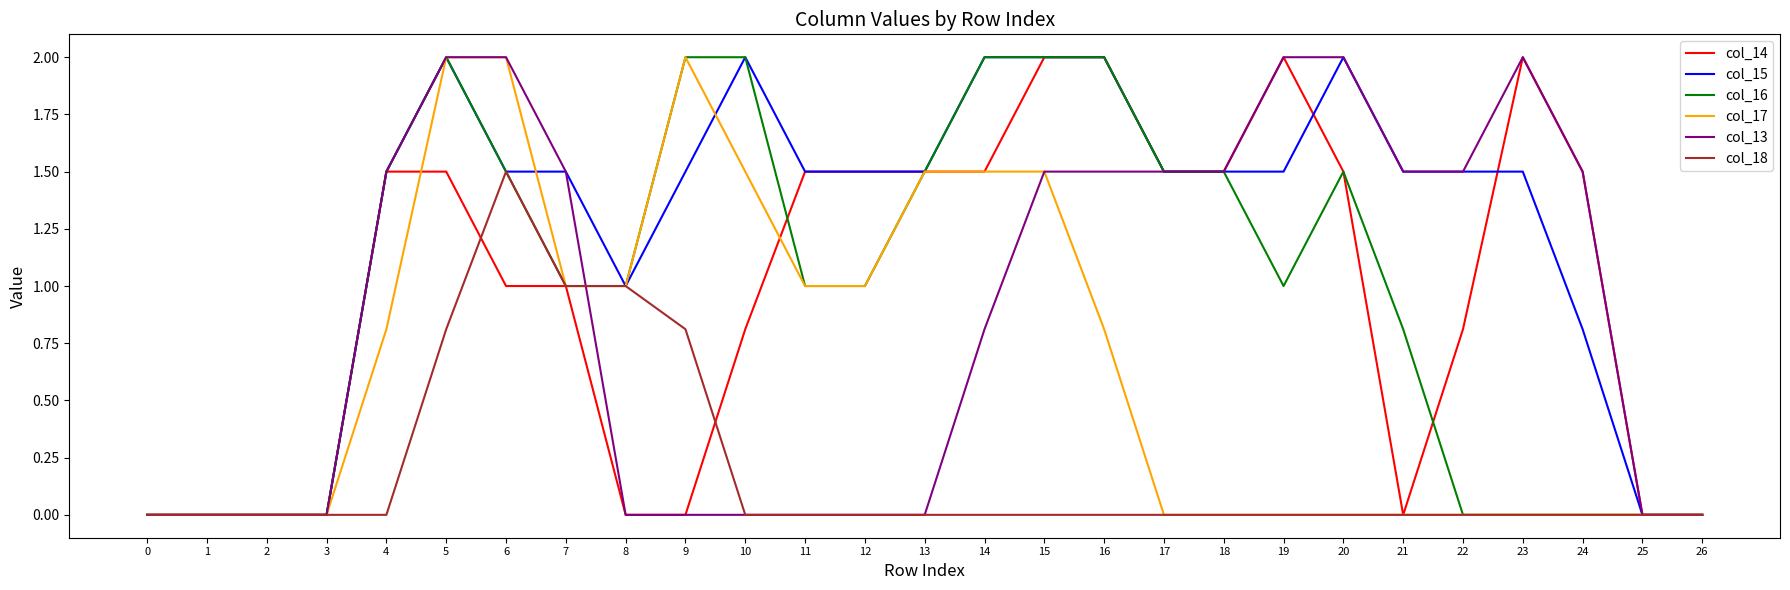

Which series has the largest total across all categories?

col_15